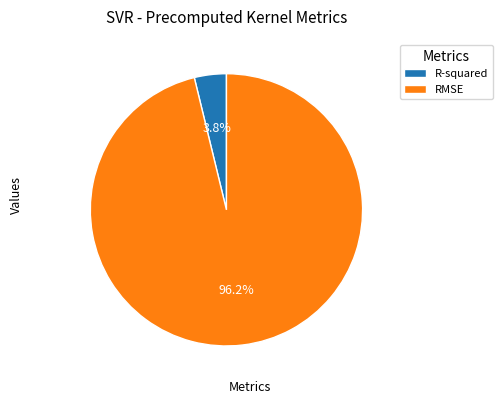

What is the smallest slice in the pie chart?

R-squared